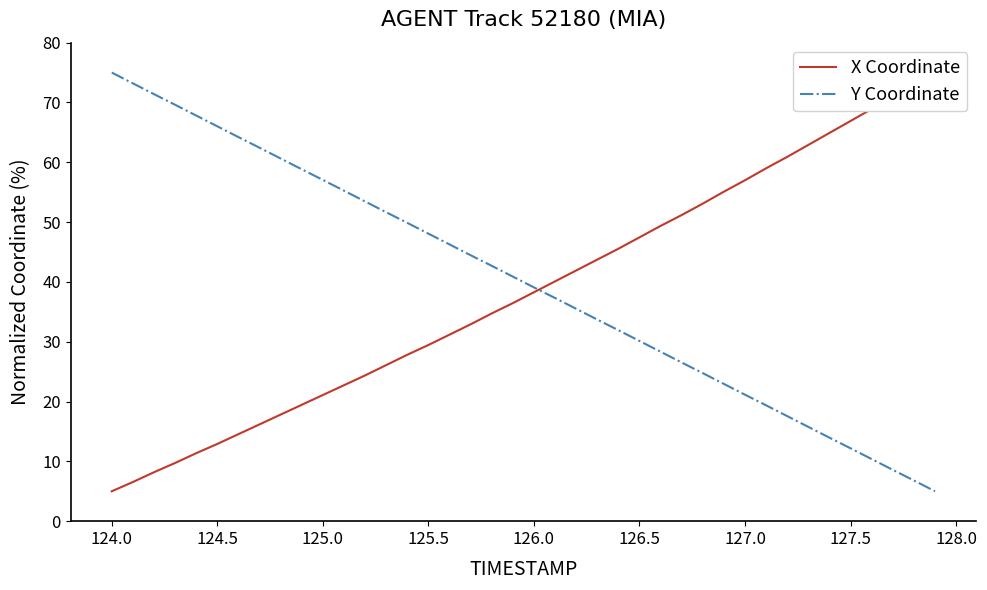

At which label does Y Coordinate first exceed 40?

124.0